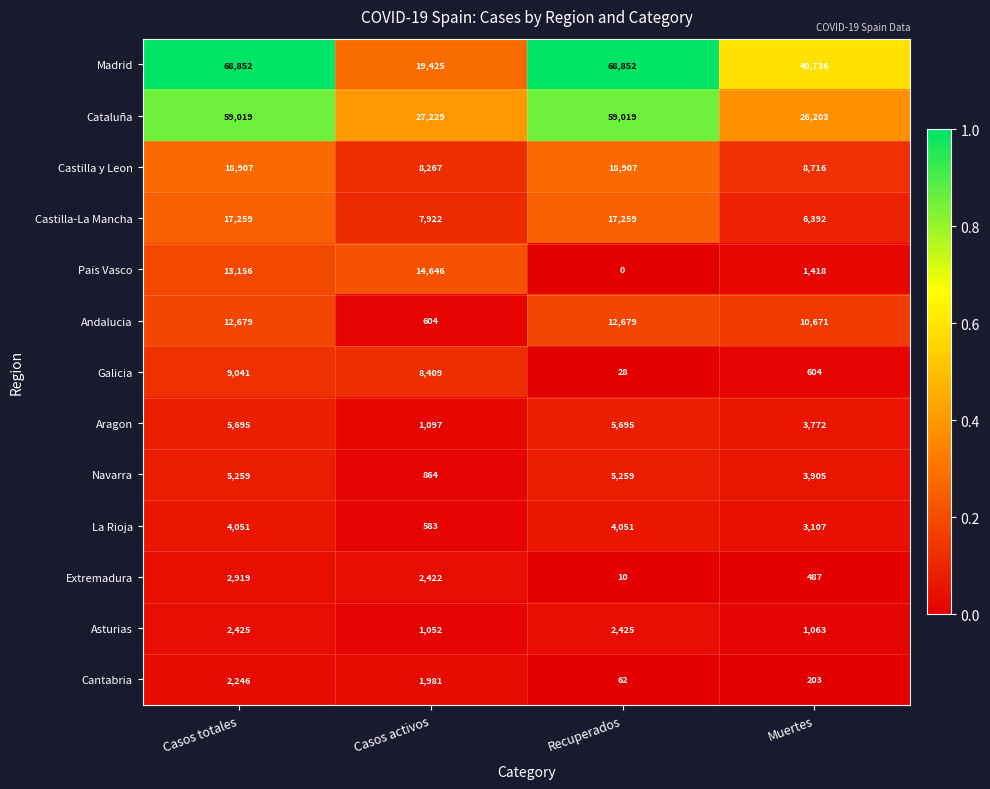

How many Navarra values are between 3905 and 5259?

3